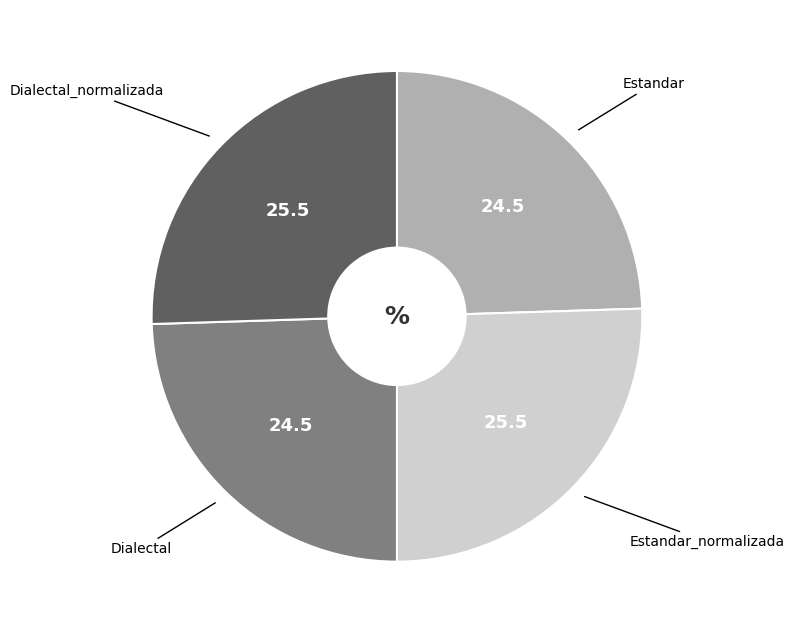

Between Estandar and Dialectal_normalizada, which is larger?

Dialectal_normalizada